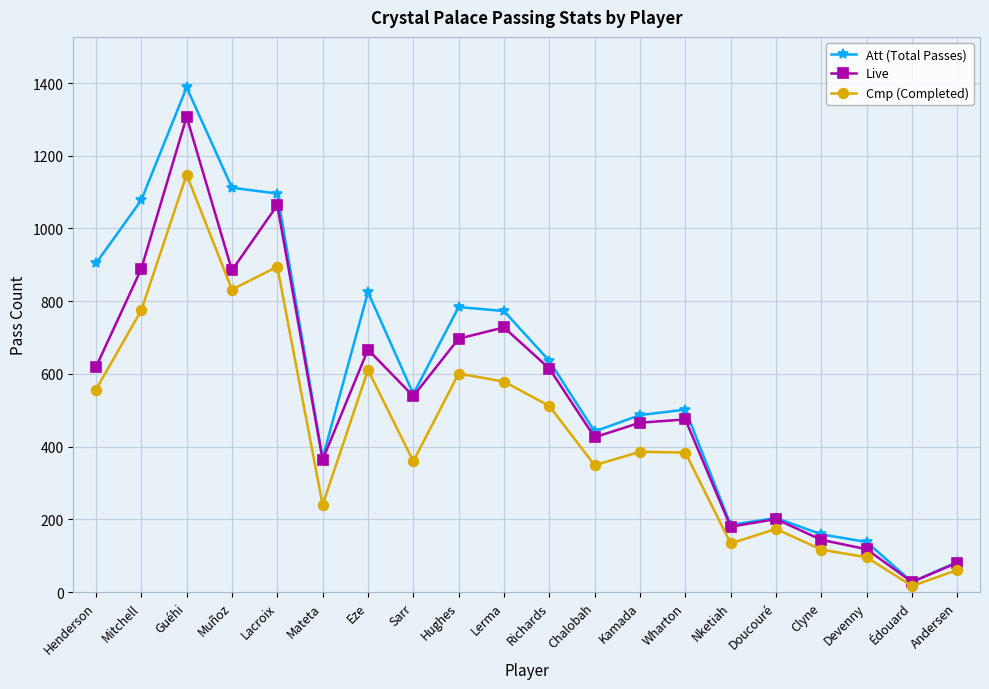

What is the maximum value shown in the chart?

1388